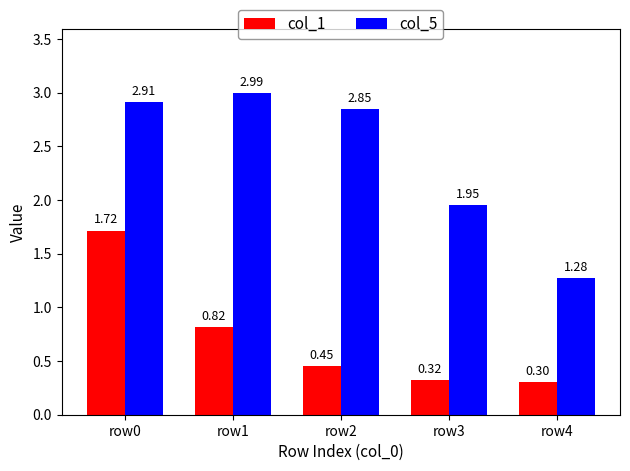

Which series has the largest total across all categories?

col_5